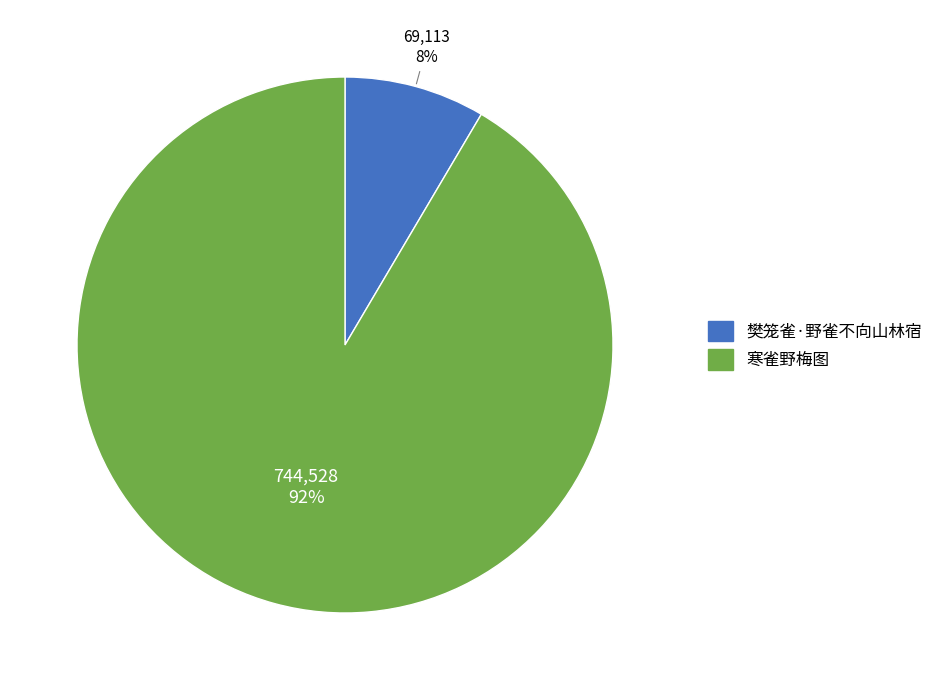

Rank the categories by value from highest to lowest.

寒雀野梅图, 樊笼雀·野雀不向山林宿